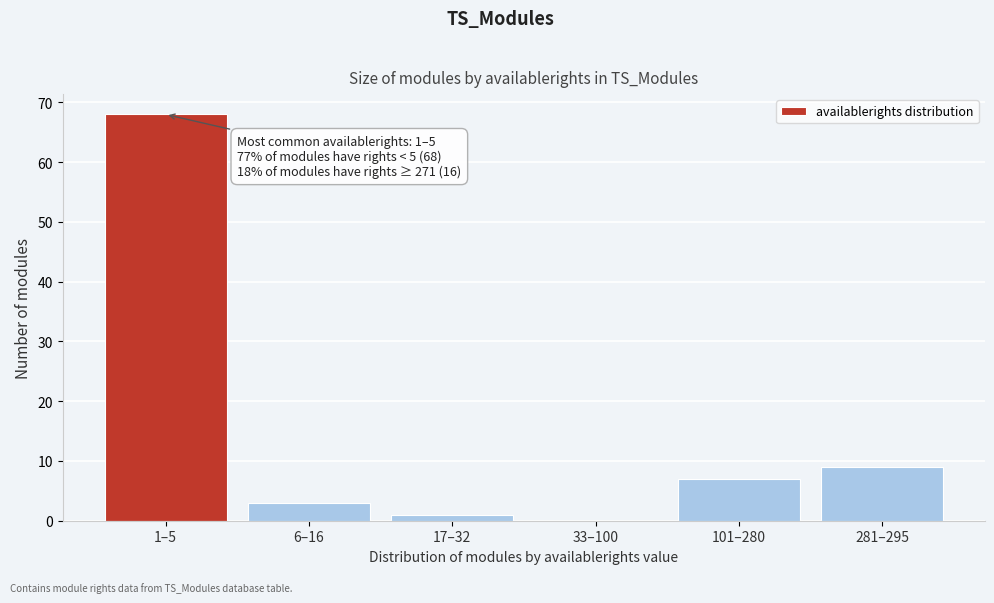

Reading left to right, list all the values displayed in this chart.

1–5=68	6–16=3	17–32=1	33–100=0	101–280=7	281–295=9